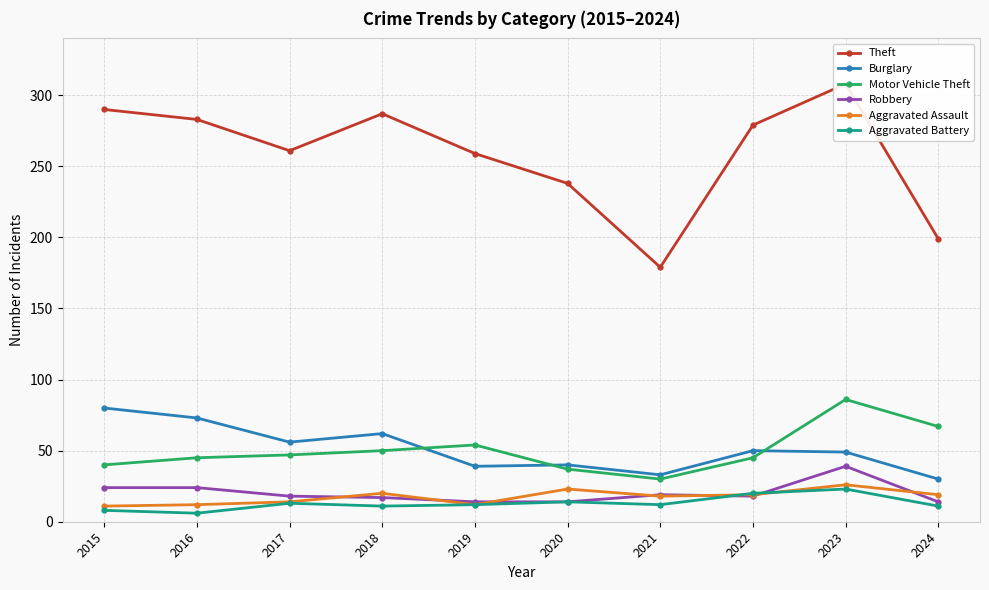

What is the average value of the Aggravated Assault series?

17